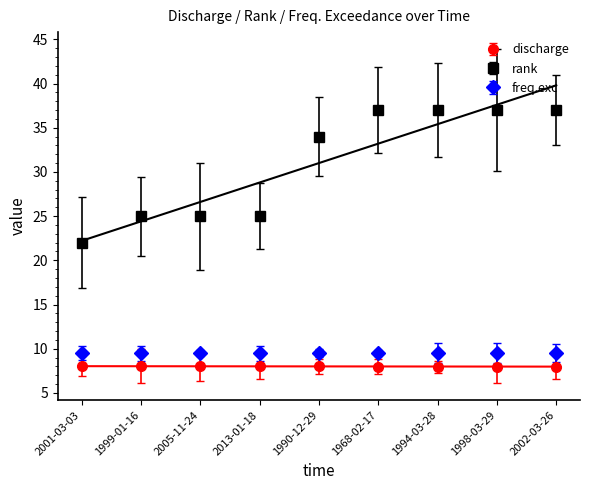

Which category has the lowest value across all series?

1968-02-17